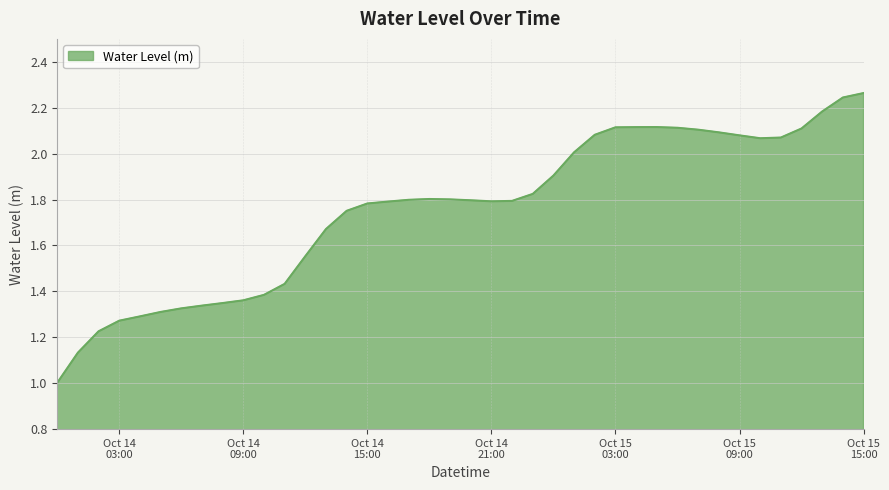

What is the smallest value displayed?

1.0